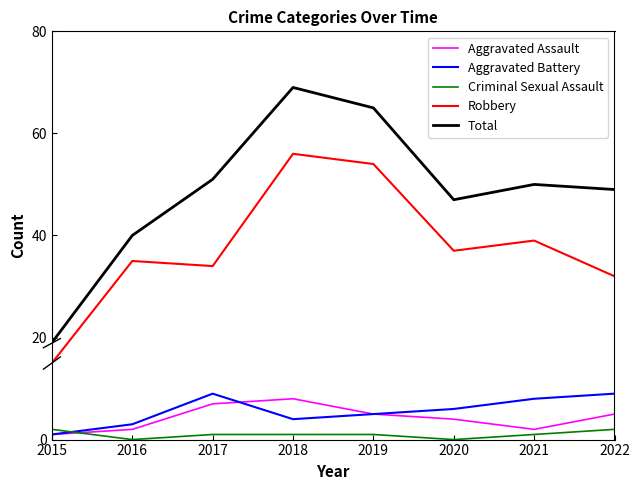

What is the sum of the Robbery values at 2015 and 2017?

49